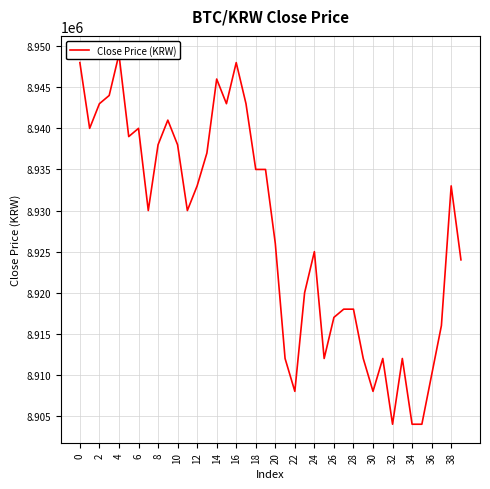

True or false: the data has more than 2 interior local peaks.

True